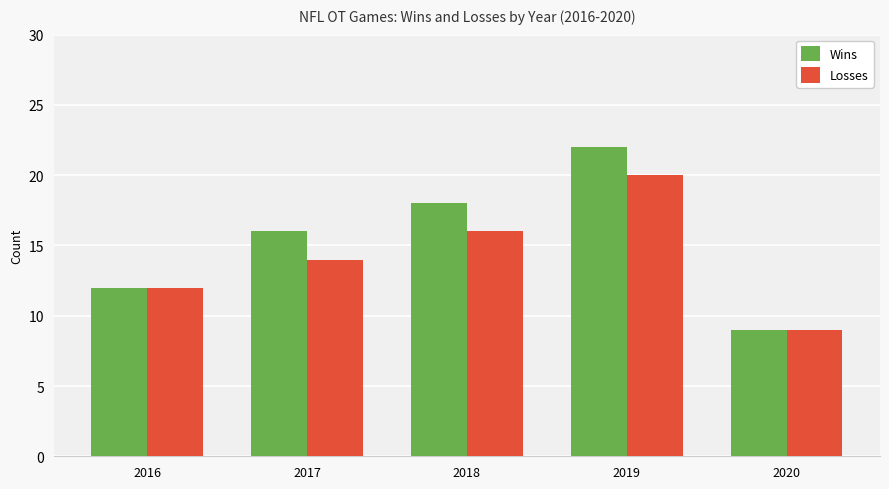

Is the value of Losses at 2018 greater than the value of Wins at 2019?

No